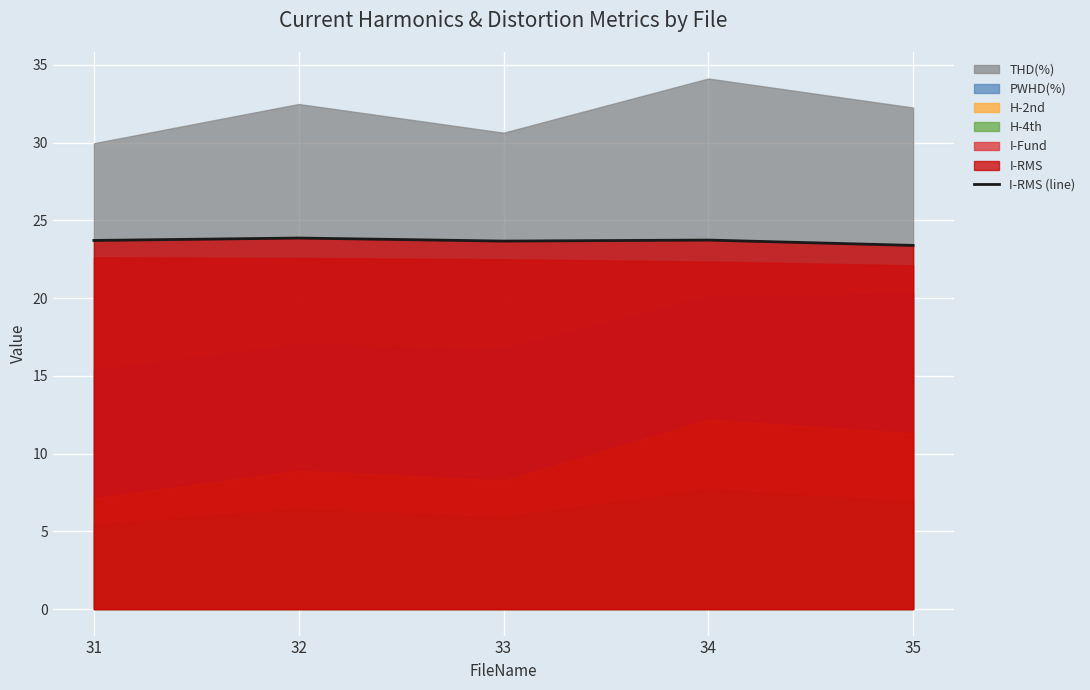

The chart shows a value of 41.3 at 34. True or false?

False